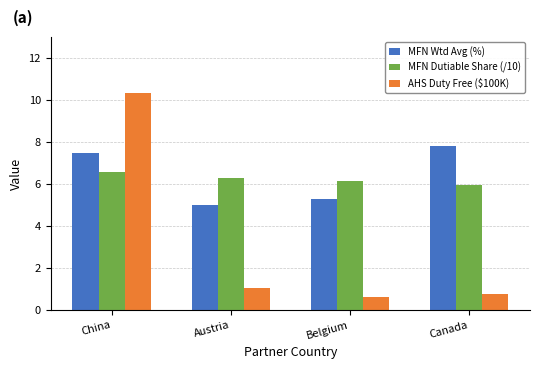

What is the value of the AHS Duty Free ($100K) bar at the 2nd from the left?

1.1